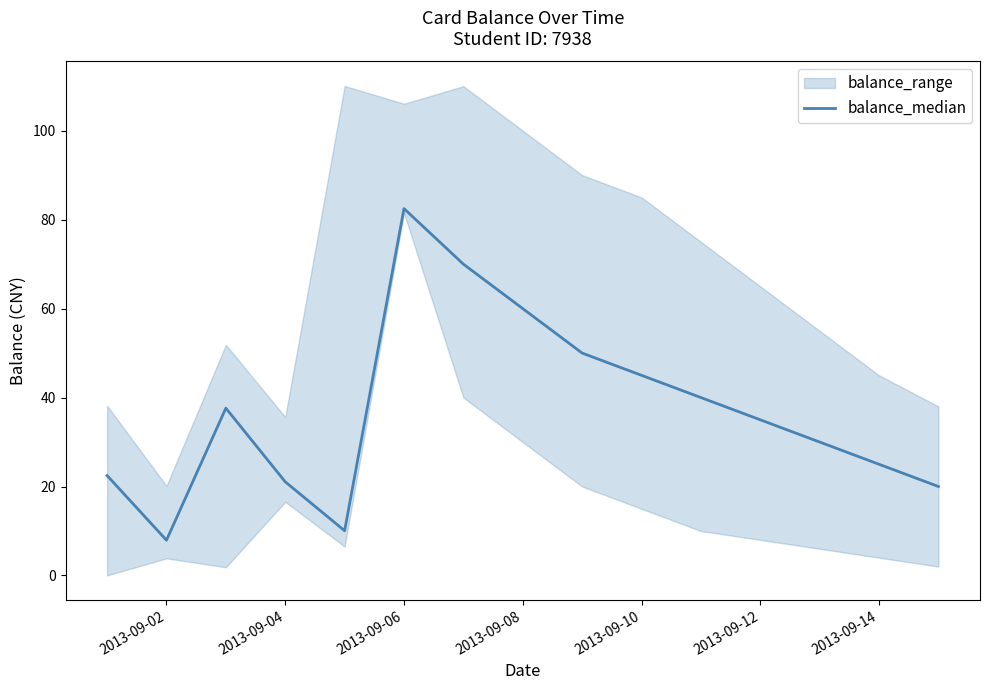

What is the highest value of the balance_median series?

82.5